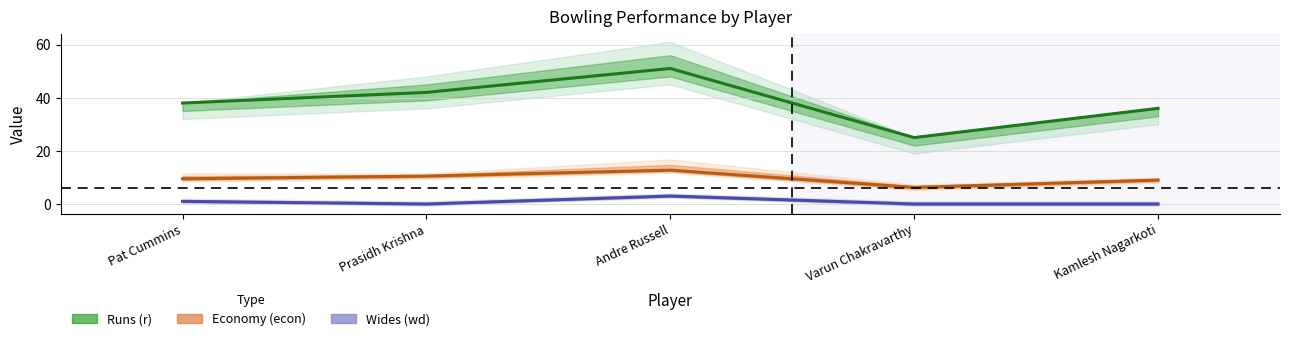

How many series are shown in this chart?

3